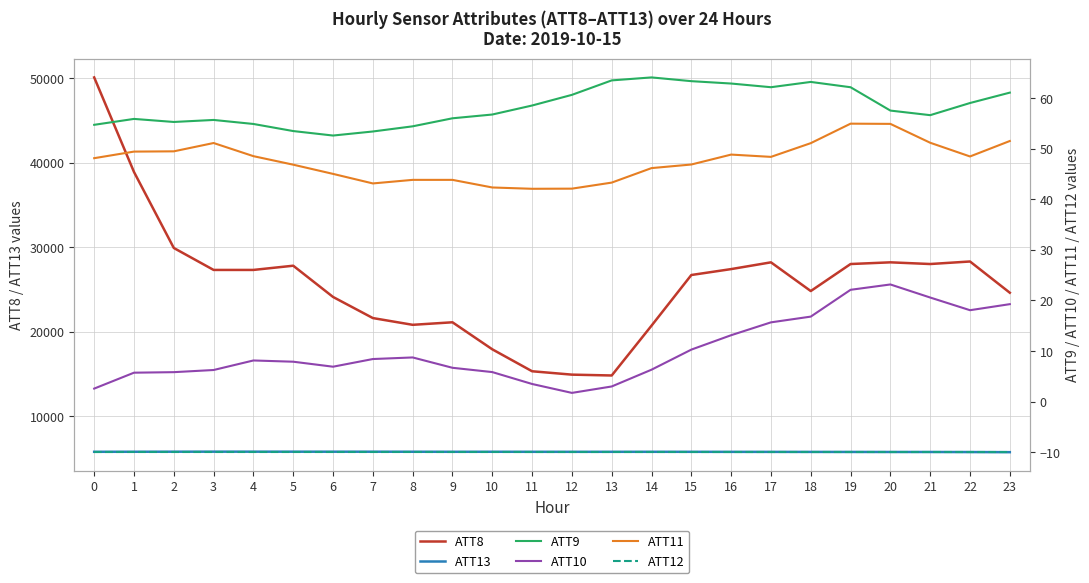

What is the difference between the ATT13 values at 5 and 19?

30.9